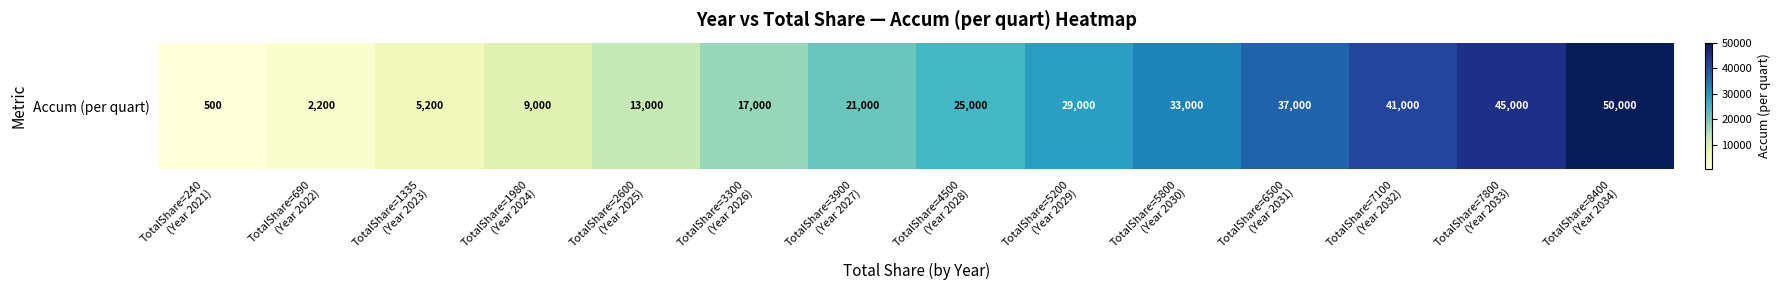

What is the difference between the values at TotalShare=1980
(Year 2024) and TotalShare=3900
(Year 2027)?

12000